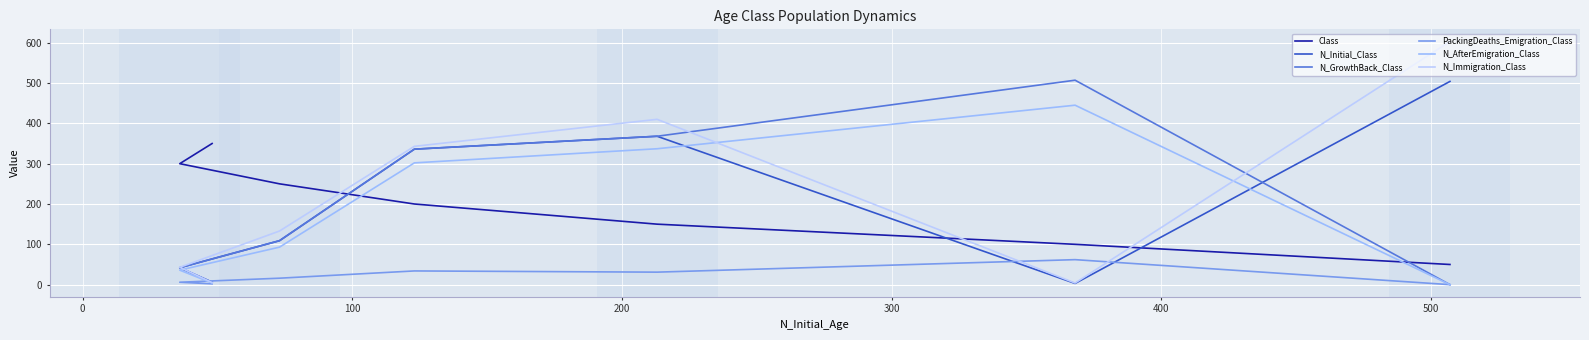

Which series ends up on top after the final intersection of N_AfterEmigration_Class and N_Initial_Class?

N_Initial_Class